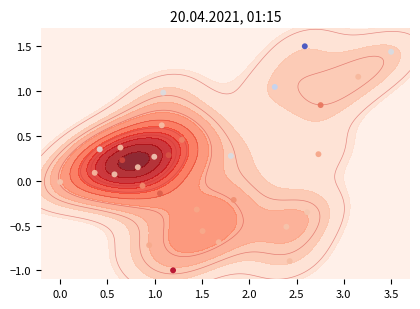

The chart shows a value of 0.7 at 0.0. True or false?

False